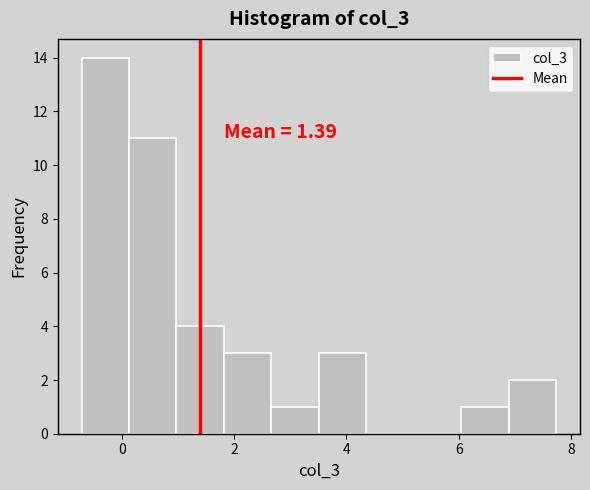

Over which range of the x-axis is the bar tallest?

-0.8 to 0.2